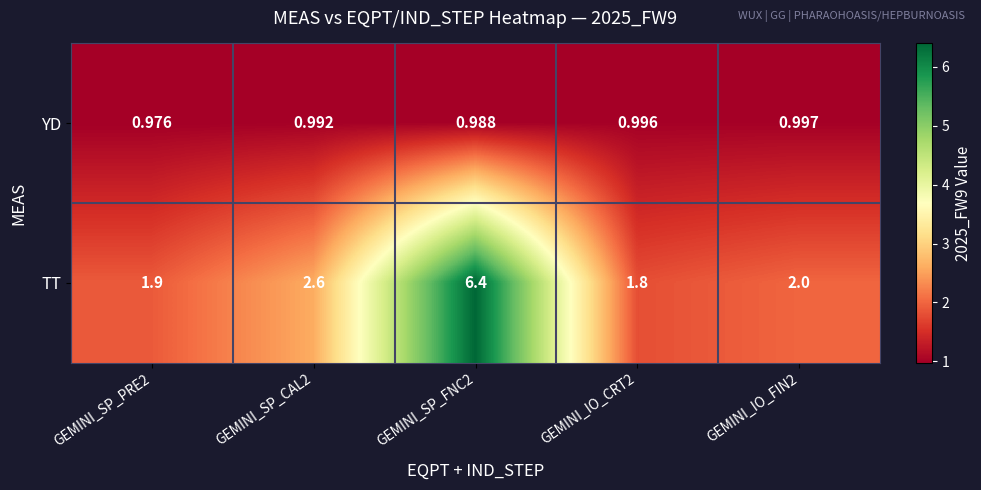

Which series has the largest total across all categories?

TT